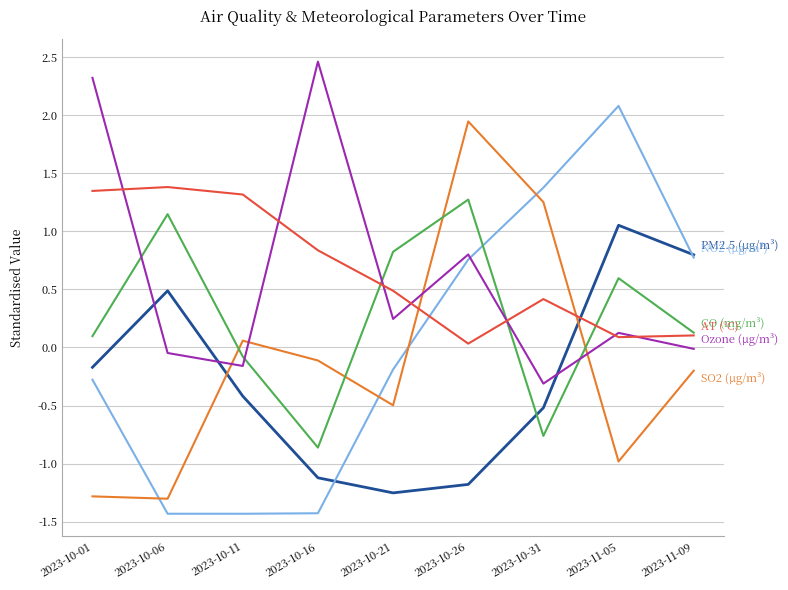

What position from the right is 2023-10-31?

3